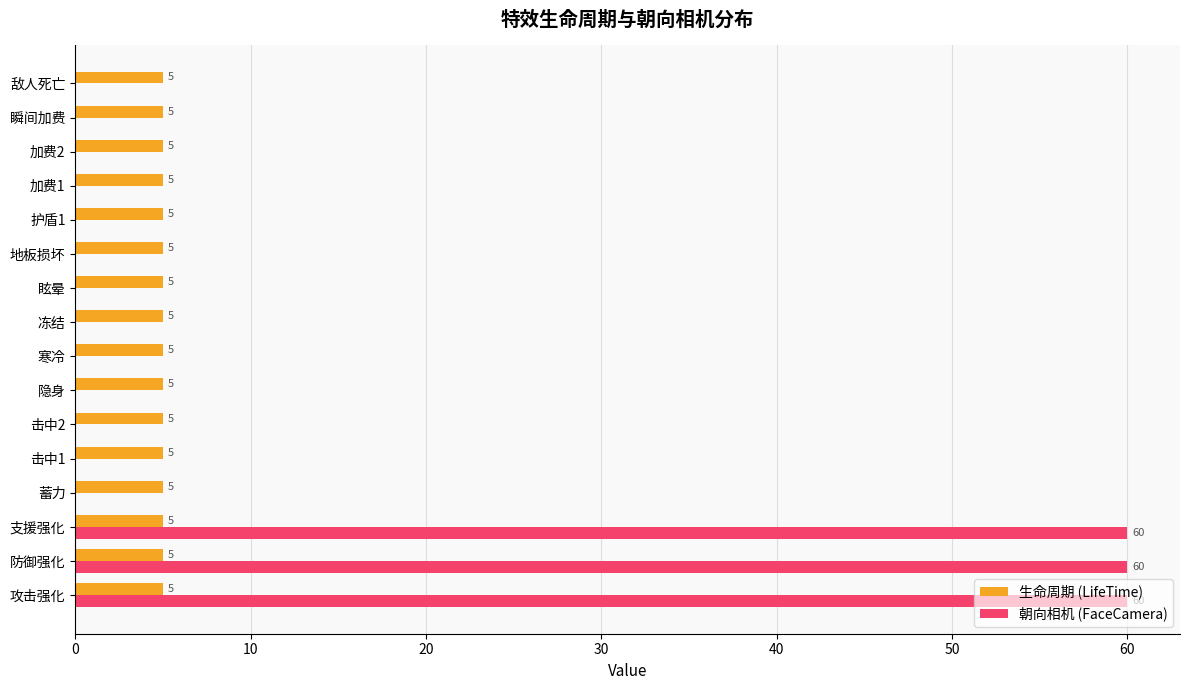

What is the sum of the 朝向相机 (FaceCamera) values at 支援强化 and 加费2?

60